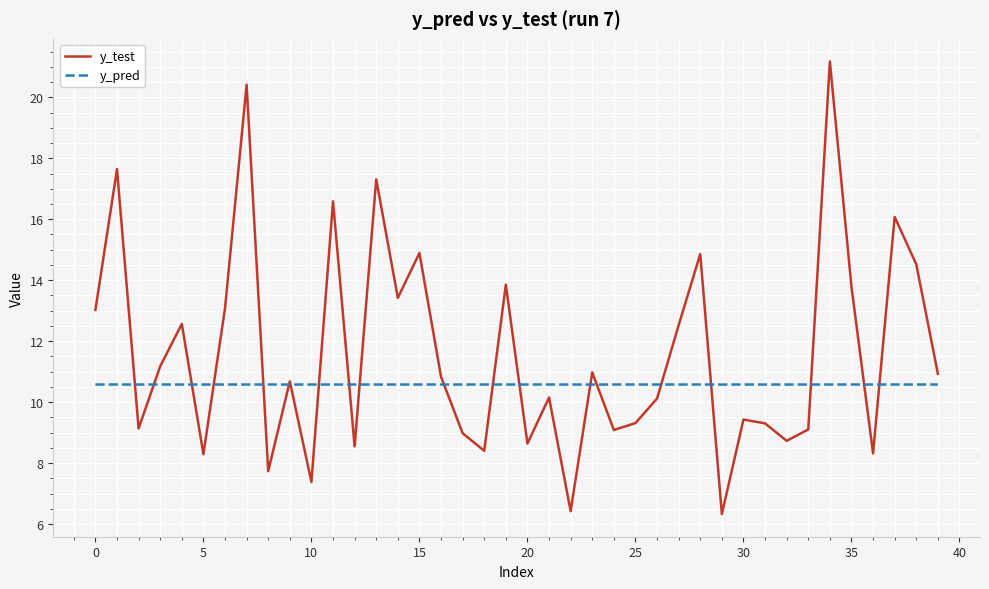

Which series has the largest range (max minus min)?

y_test